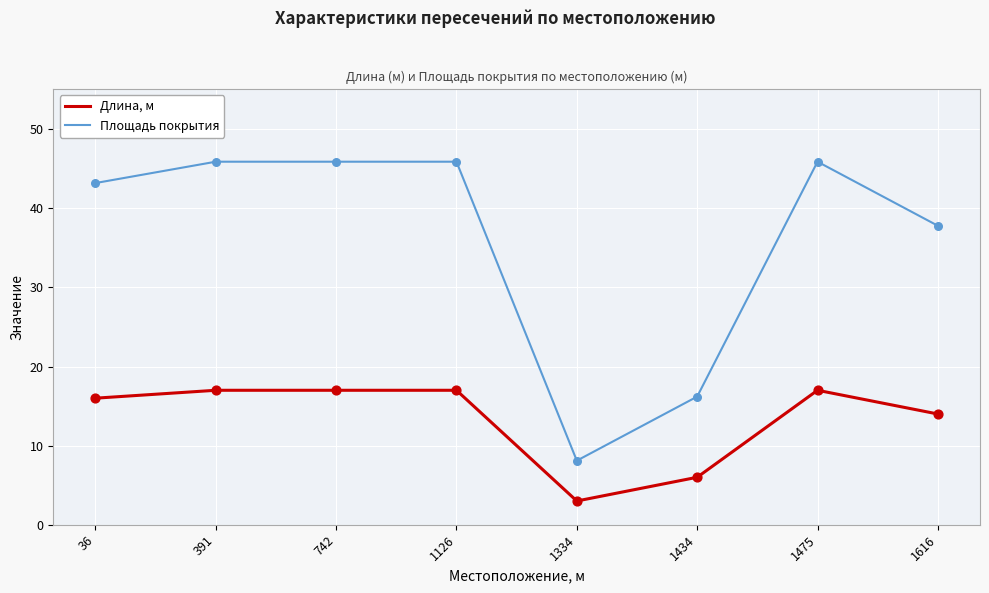

Which series has the widest spread of values?

Площадь покрытия